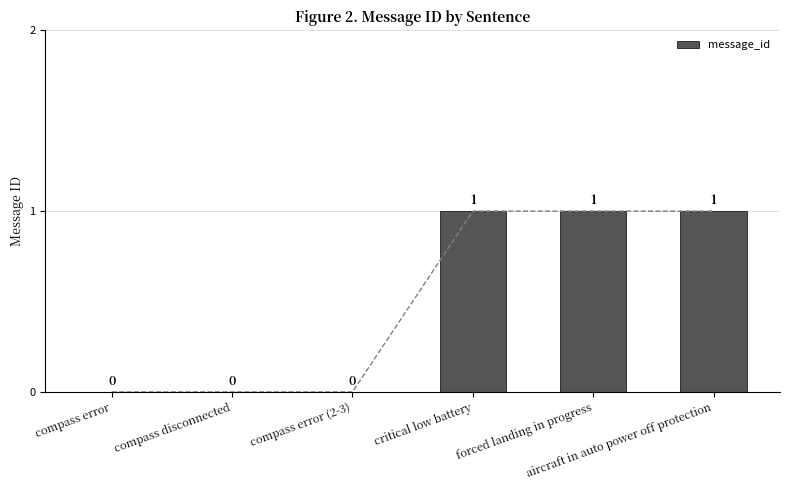

Reading right to left, extract all data points from this chart.

1	1	1	0	0	0